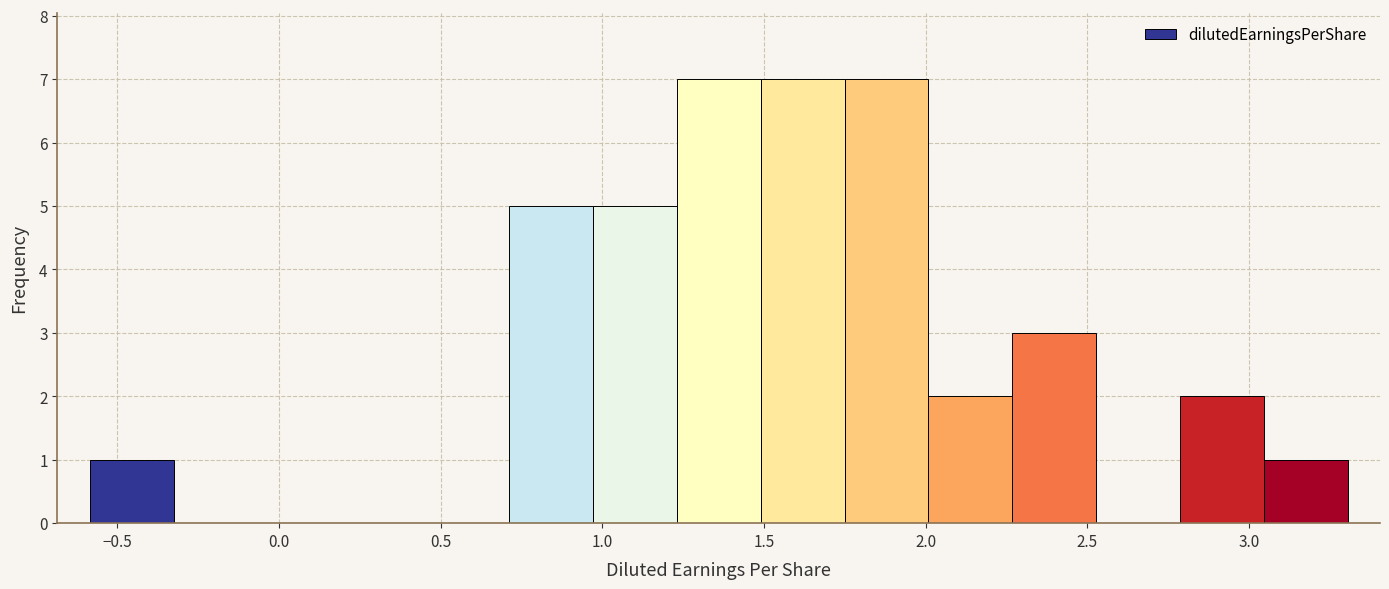

Reading left to right, transcribe this chart: for each bar, give the range it covers on the x-axis and its height. Neither the bar edges nor the heights are printed on the chart, so give them approximately, as read against the axes.

-0.60 to -0.35: 1
-0.35 to -0.05: 0
-0.05 to 0.20: 0
0.20 to 0.45: 0
0.45 to 0.70: 0
0.70 to 0.95: 5
0.95 to 1.25: 5
1.25 to 1.50: 7
1.50 to 1.75: 7
1.75 to 2.00: 7
2.00 to 2.25: 2
2.25 to 2.55: 3
2.55 to 2.80: 0
2.80 to 3.05: 2
3.05 to 3.30: 1